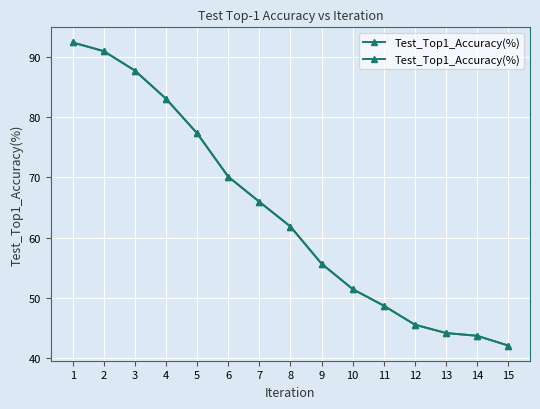

Which category has the lowest value across all series?

15